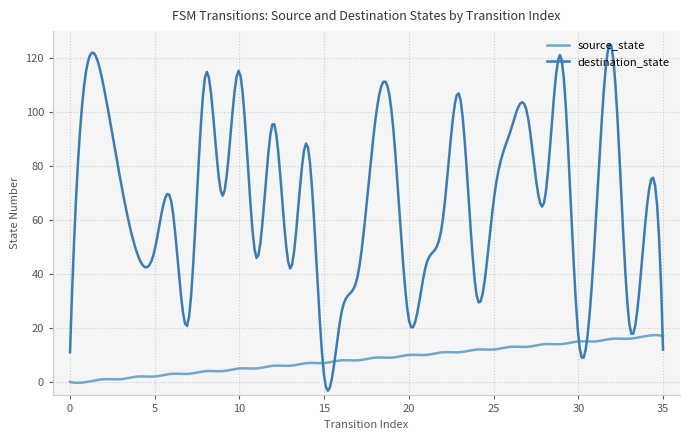

How many series are shown in this chart?

2